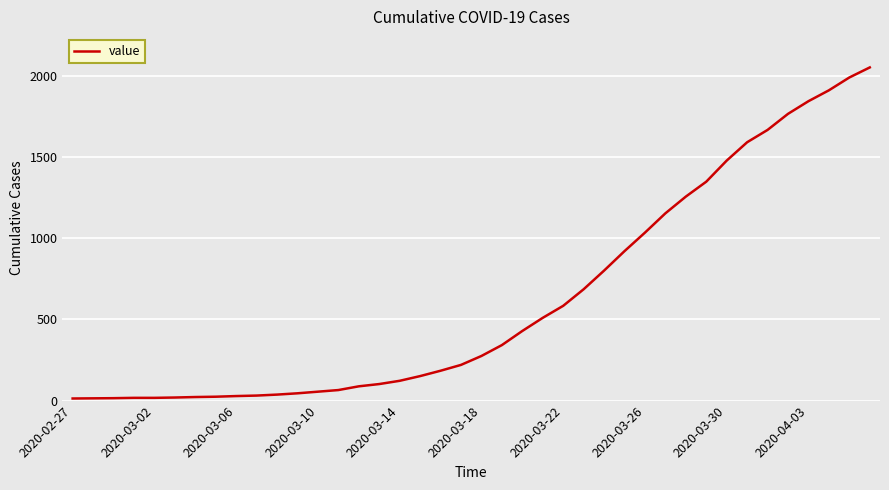

What is the maximum value shown in the chart?

2053